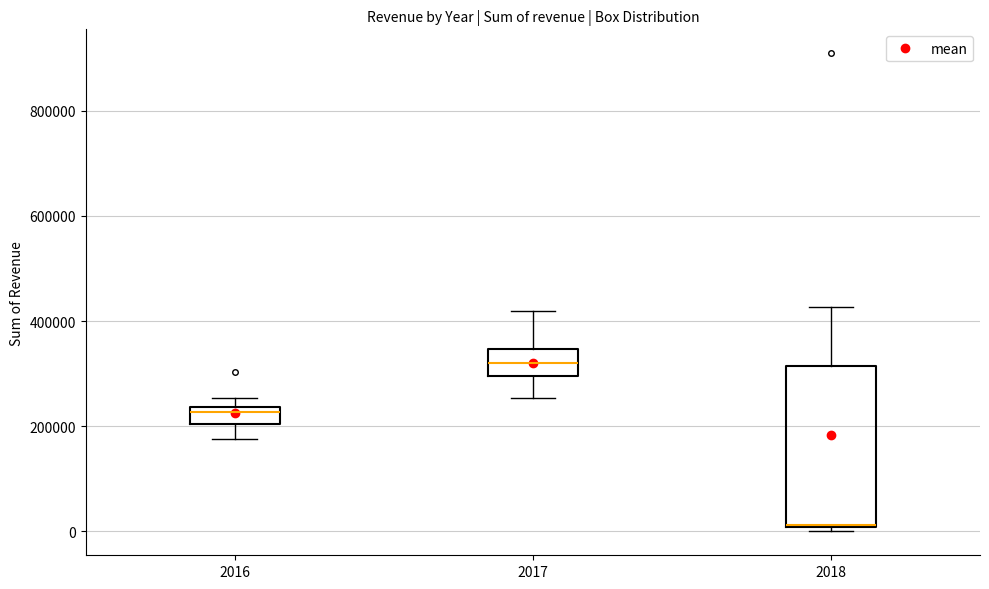

Comparing the boxes themselves (not the whiskers), which one is the tallest?

2018